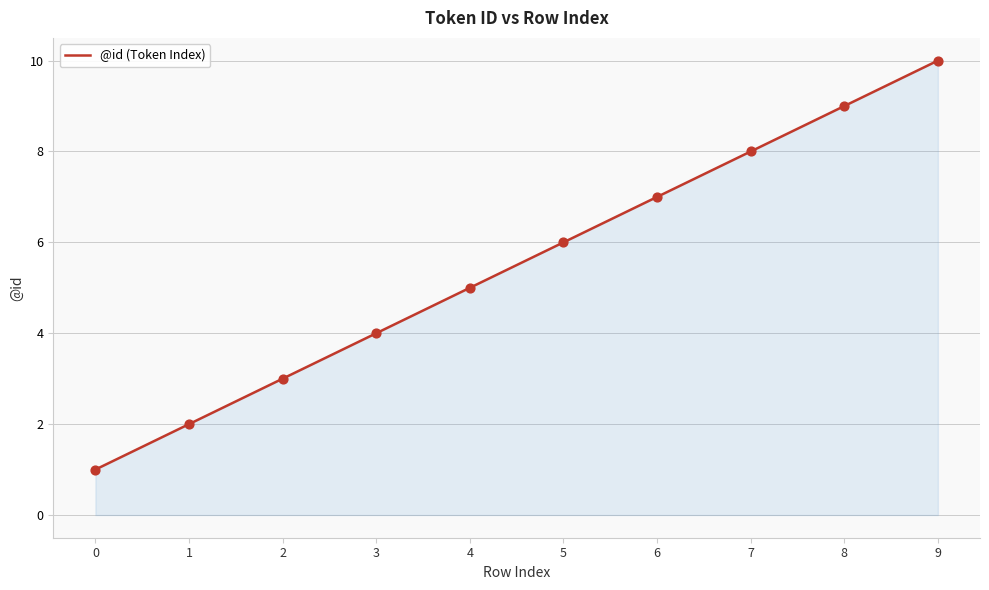

Approximately how many times larger is the value at 7 compared to 0?

8.0